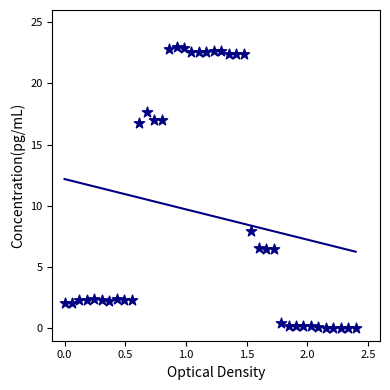

What Y value in the scatter plot is closest to 11?

7.9